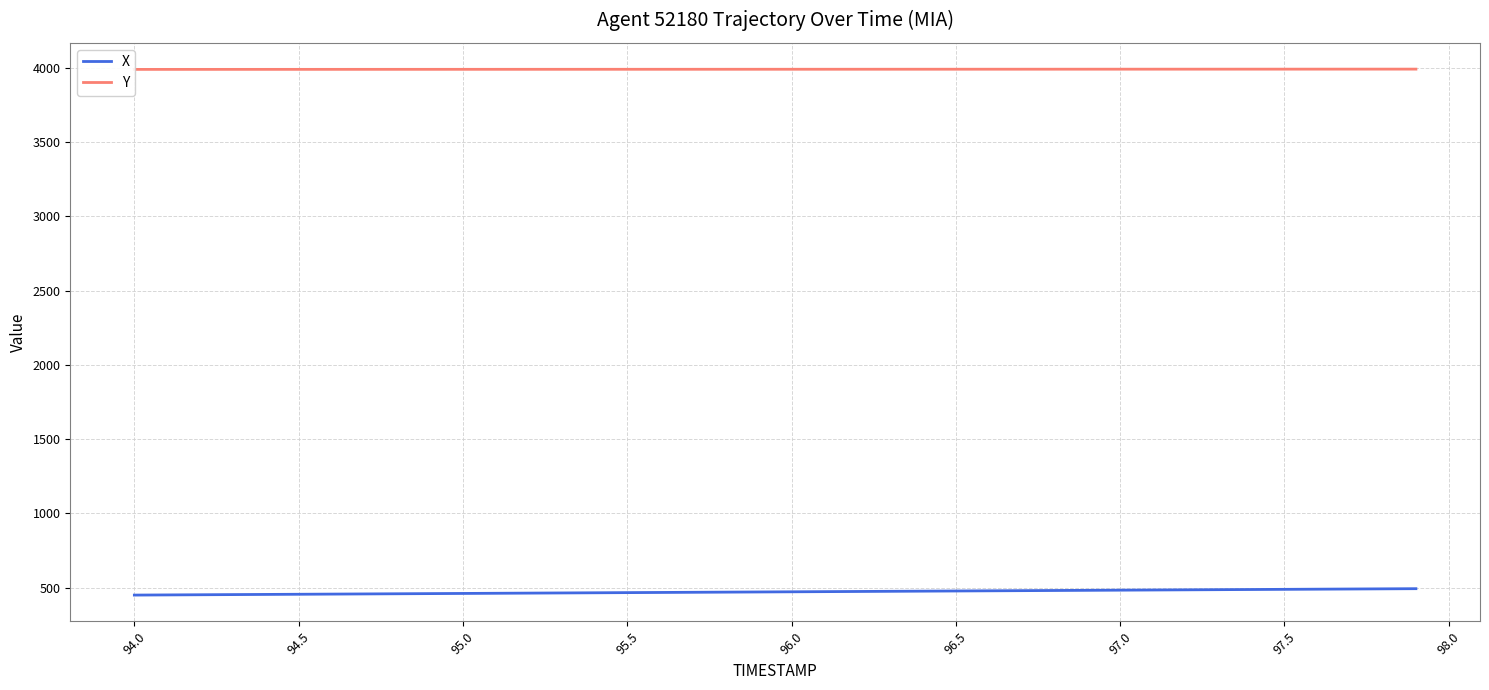

True or false: X and Y cross at least once.

False